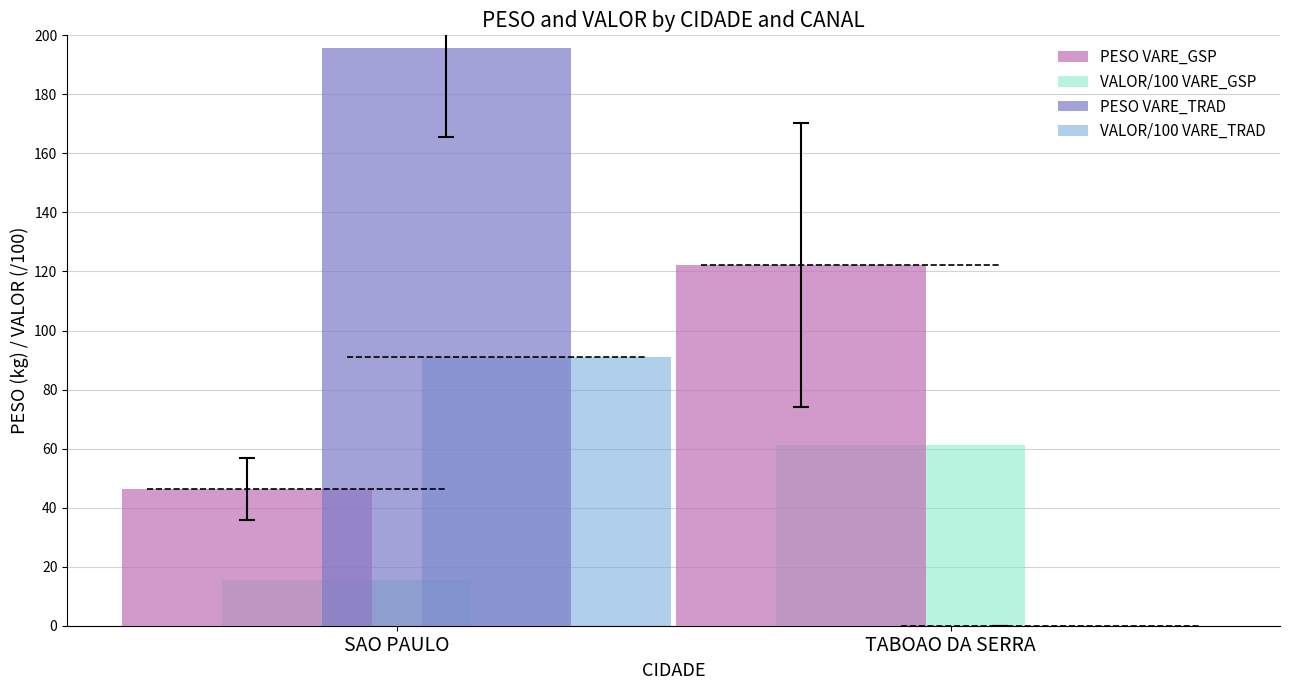

How many data points in VALOR/100 VARE_TRAD are less than 90?

1